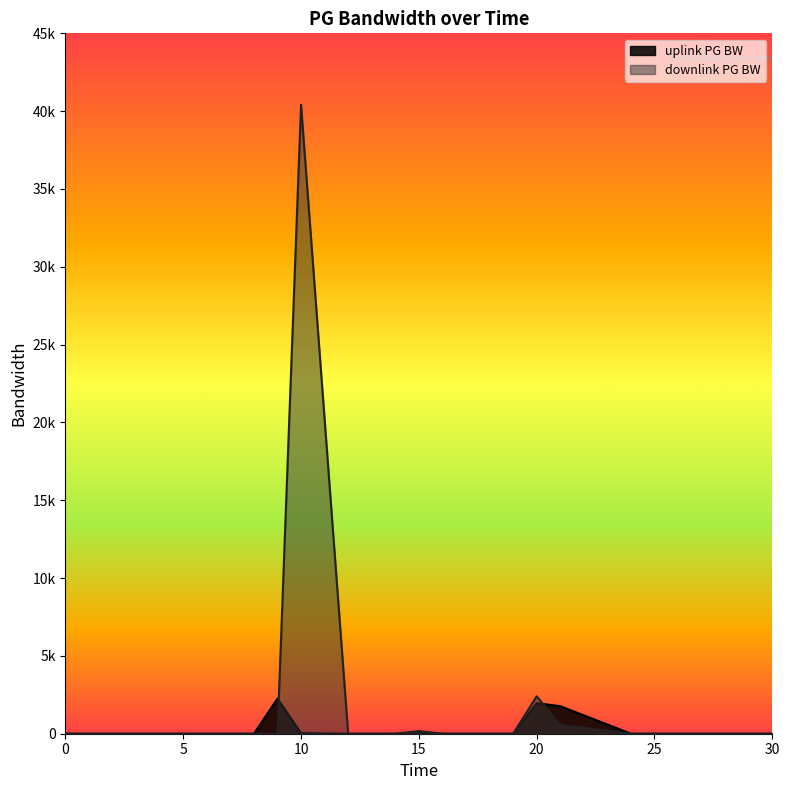

Where is uplink PG BW nearest to the value 1126?

21